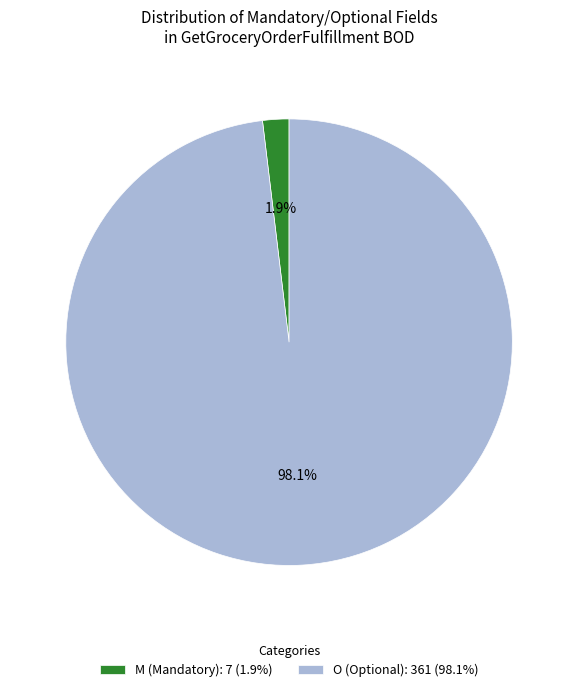

Which category has the smallest portion of the pie?

M (Mandatory): 7 (1.9%)